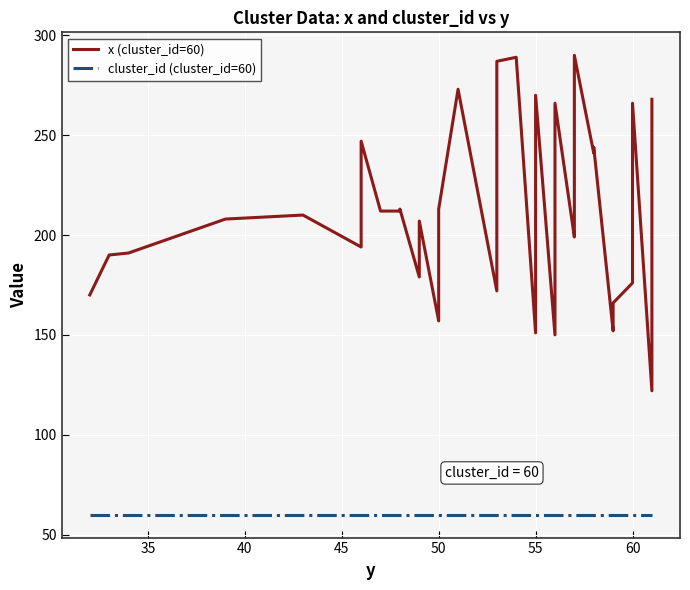

Is this an area chart (filled region under the line)?

No